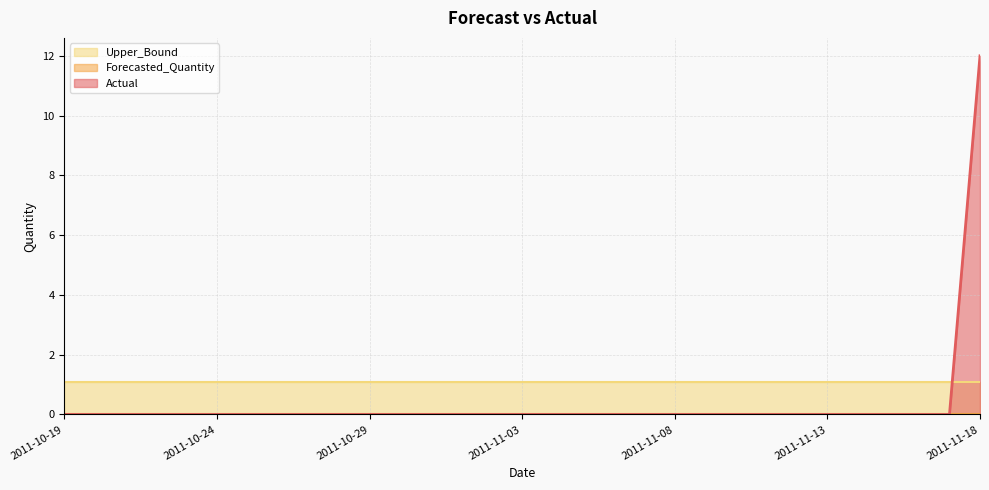

Reading left to right, extract all data points from this chart.

Actual: 2011-10-19=0.0	2011-10-20=0.0	2011-10-21=0.0	2011-10-22=0.0	2011-10-23=0.0	2011-10-24=0.0	2011-10-25=0.0	2011-10-26=0.0	2011-10-27=0.0	2011-10-28=0.0	2011-10-29=0.0	2011-10-30=0.0	2011-10-31=0.0	2011-11-01=0.0	2011-11-02=0.0	2011-11-03=0.0	2011-11-04=0.0	2011-11-05=0.0	2011-11-06=0.0	2011-11-07=0.0	2011-11-08=0.0	2011-11-09=0.0	2011-11-10=0.0	2011-11-11=0.0	2011-11-12=0.0	2011-11-13=0.0	2011-11-14=0.0	2011-11-15=0.0	2011-11-16=0.0	2011-11-17=0.0	2011-11-18=12.0
Forecasted_Quantity: 2011-10-19=0.0	2011-10-20=0.0	2011-10-21=0.0	2011-10-22=0.0	2011-10-23=0.0	2011-10-24=0.0	2011-10-25=0.0	2011-10-26=0.0	2011-10-27=0.0	2011-10-28=0.0	2011-10-29=0.0	2011-10-30=0.0	2011-10-31=0.0	2011-11-01=0.0	2011-11-02=0.0	2011-11-03=0.0	2011-11-04=0.0	2011-11-05=0.0	2011-11-06=0.0	2011-11-07=0.0	2011-11-08=0.0	2011-11-09=0.0	2011-11-10=0.0	2011-11-11=0.0	2011-11-12=0.0	2011-11-13=0.0	2011-11-14=0.0	2011-11-15=0.0	2011-11-16=0.0	2011-11-17=0.0	2011-11-18=0.0
Upper_Bound: 2011-10-19=1.1	2011-10-20=1.1	2011-10-21=1.1	2011-10-22=1.1	2011-10-23=1.1	2011-10-24=1.1	2011-10-25=1.1	2011-10-26=1.1	2011-10-27=1.1	2011-10-28=1.1	2011-10-29=1.1	2011-10-30=1.1	2011-10-31=1.1	2011-11-01=1.1	2011-11-02=1.1	2011-11-03=1.1	2011-11-04=1.1	2011-11-05=1.1	2011-11-06=1.1	2011-11-07=1.1	2011-11-08=1.1	2011-11-09=1.1	2011-11-10=1.1	2011-11-11=1.1	2011-11-12=1.1	2011-11-13=1.1	2011-11-14=1.1	2011-11-15=1.1	2011-11-16=1.1	2011-11-17=1.1	2011-11-18=1.1